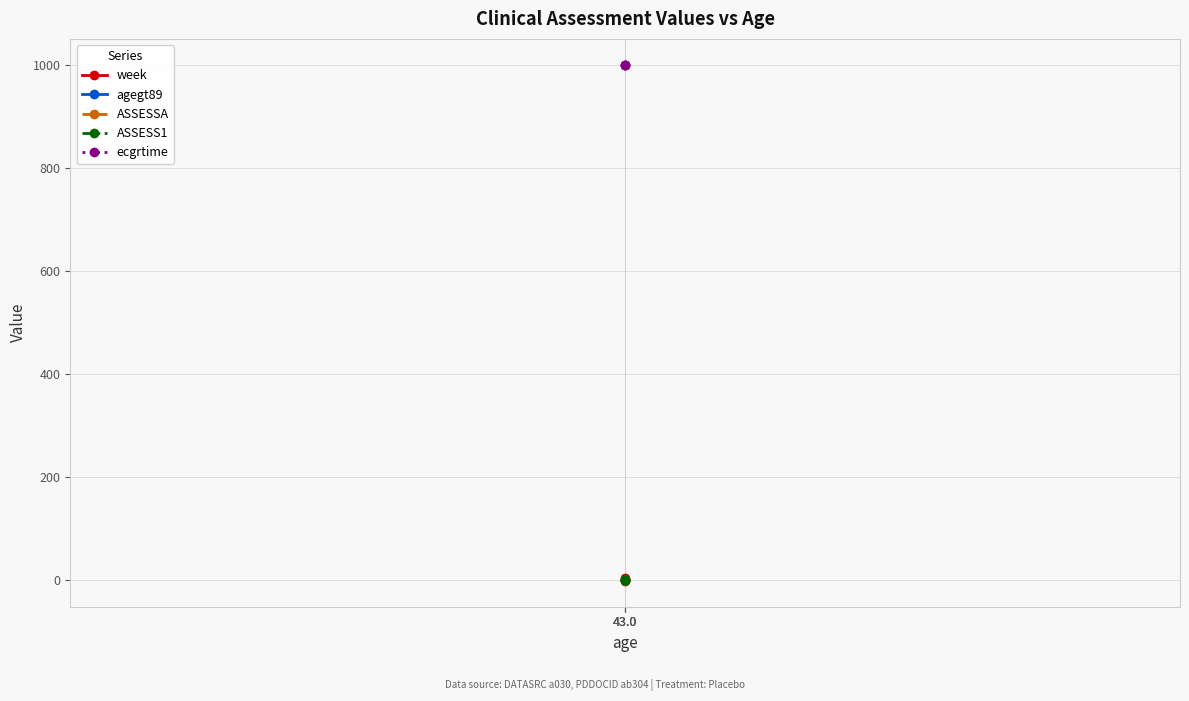

List the labels in order of ASSESS1 value, smallest first.

43.0, 43.0, 43.0